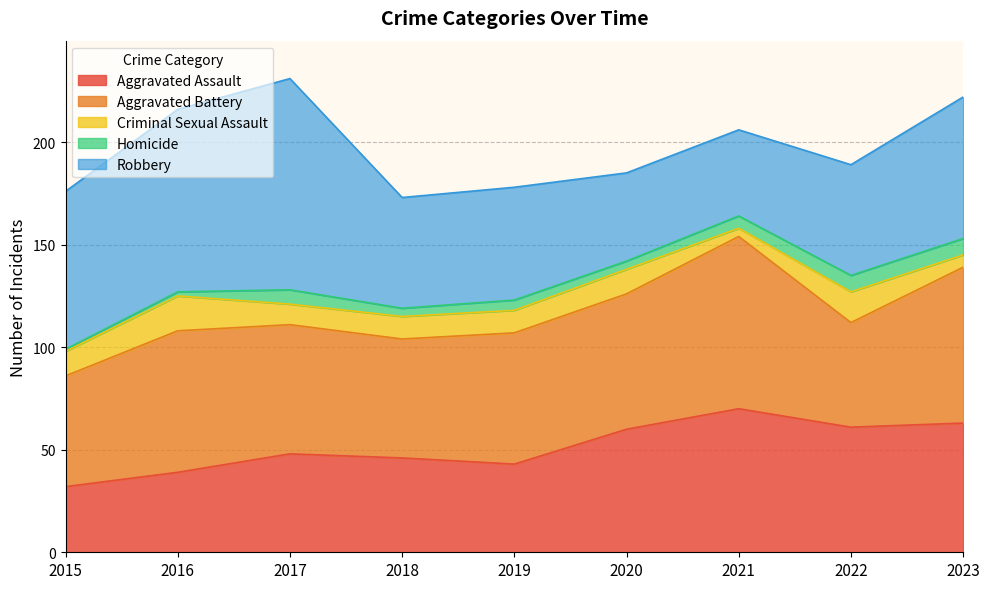

What is the spread (max minus min) of values at 2017?

96